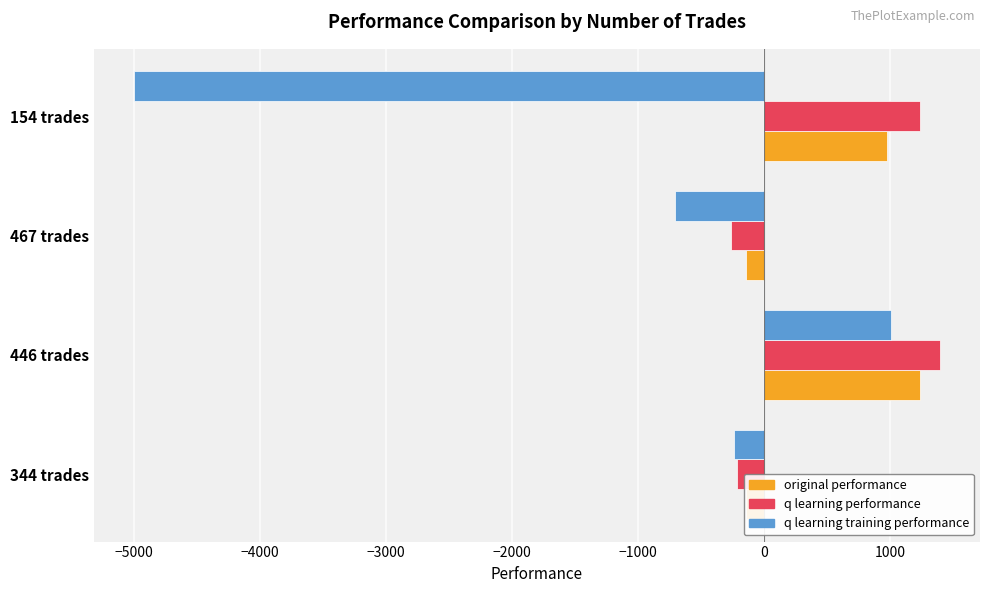

How many values in q learning performance are above zero?

2